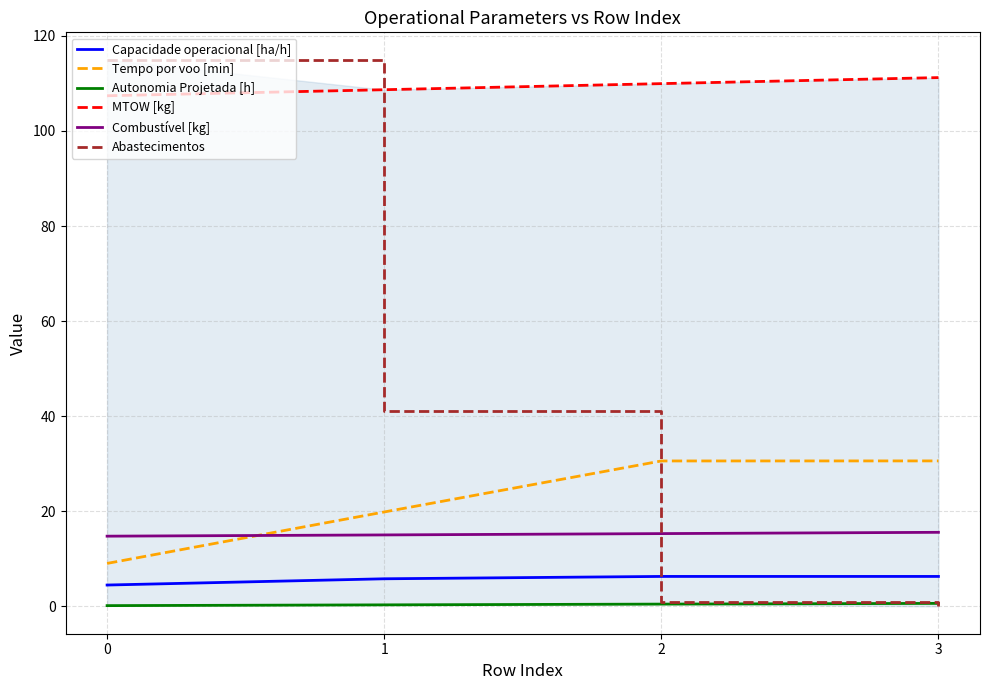

What is the maximum value shown in the chart?

115.0